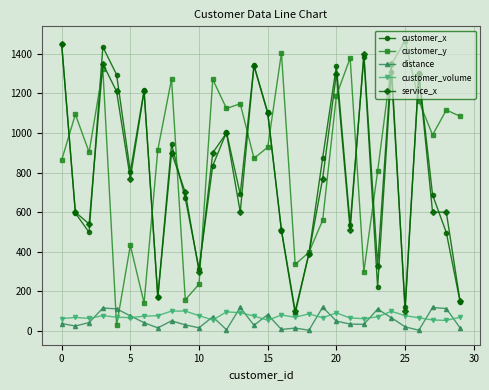

True or false: customer_y has more than 2 interior local peaks.

True